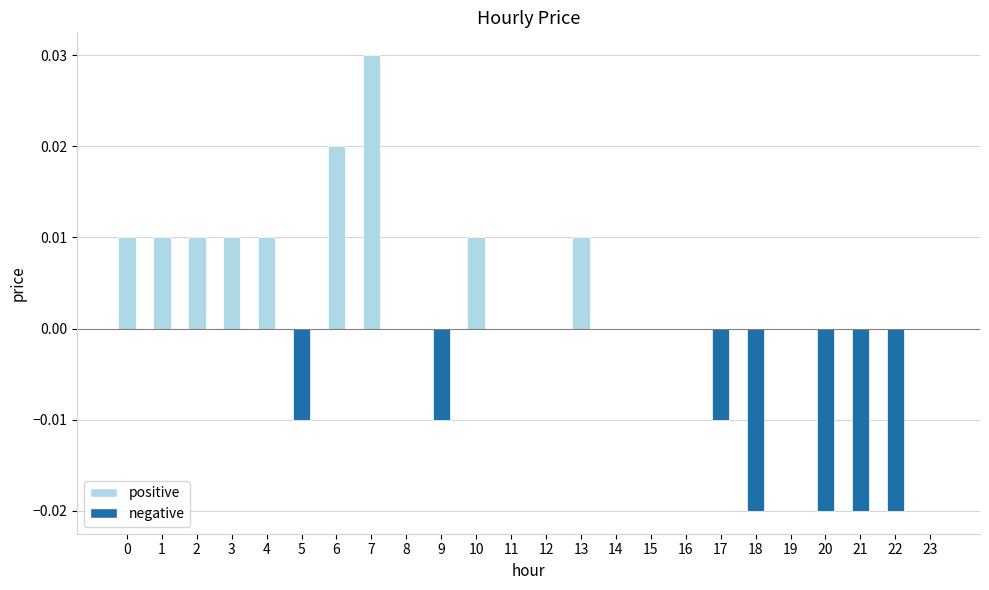

True or false: the data shows 0.0 at 0.

True